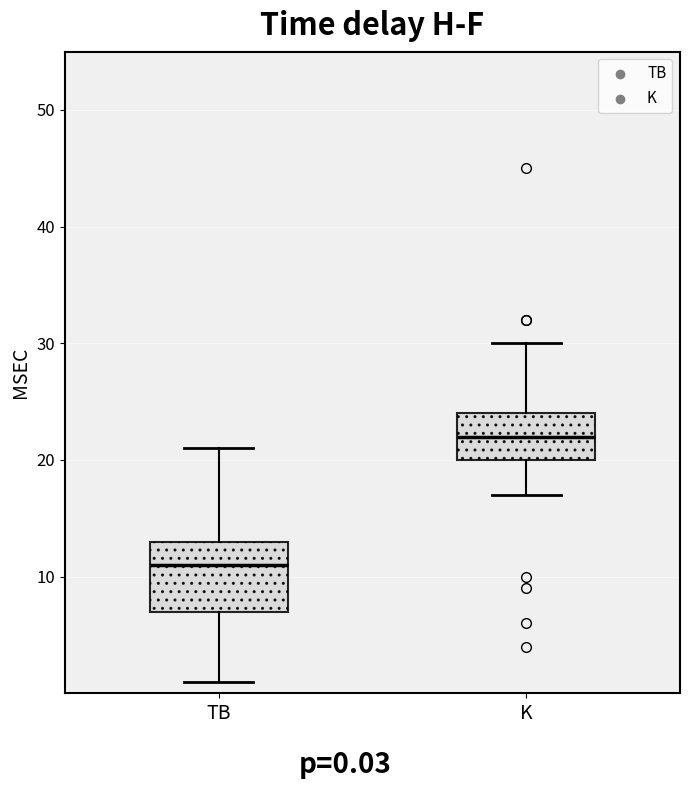

Which box has the lowest median line?

TB